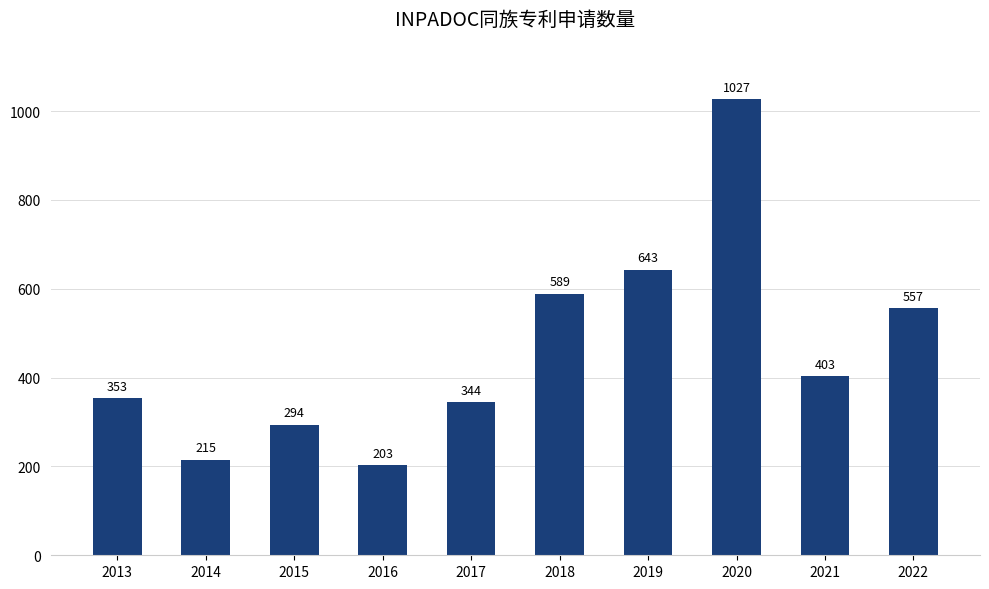

What is the difference between the maximum and second lowest values?

812